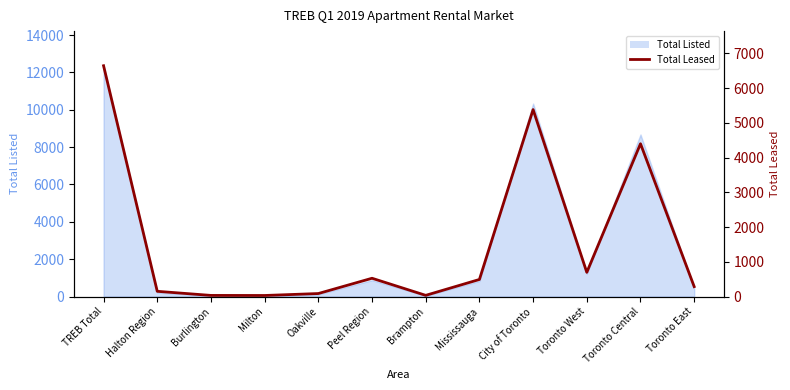

Between Toronto West and Oakville, which is larger?

Toronto West